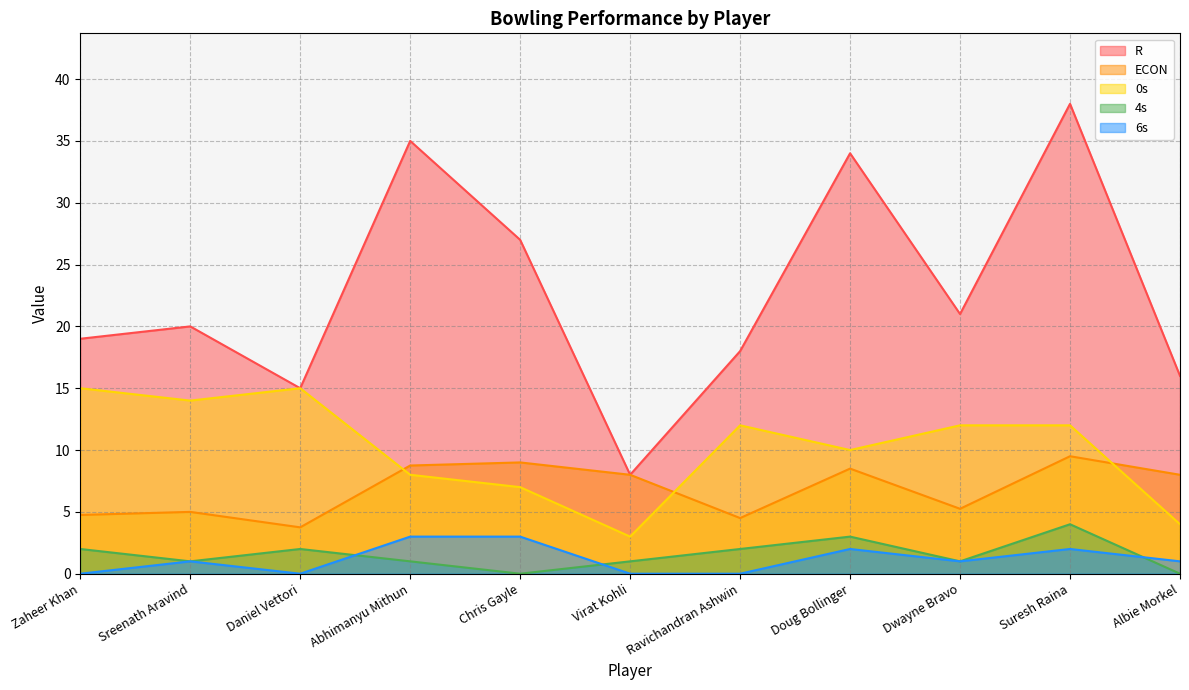

Where does the R series first go above 20?

Abhimanyu Mithun